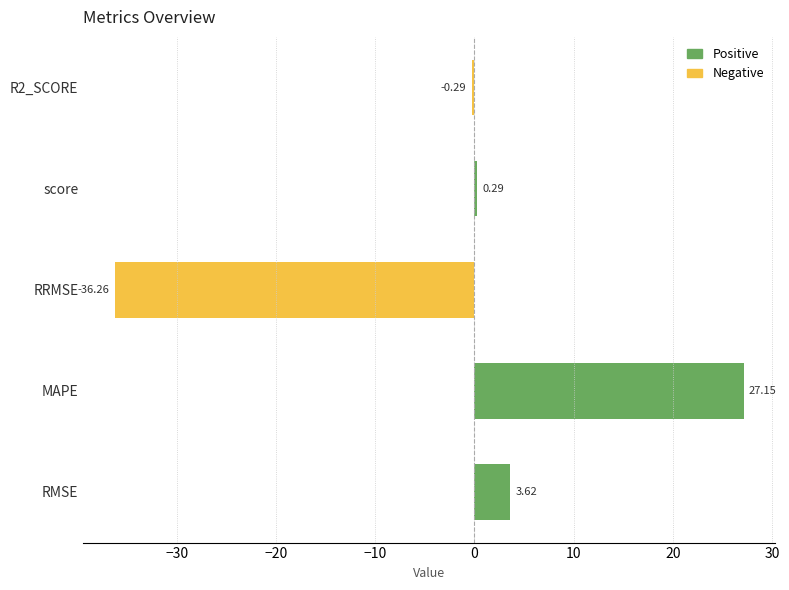

Rank the categories by value from lowest to highest.

RRMSE, R2_SCORE, score, RMSE, MAPE